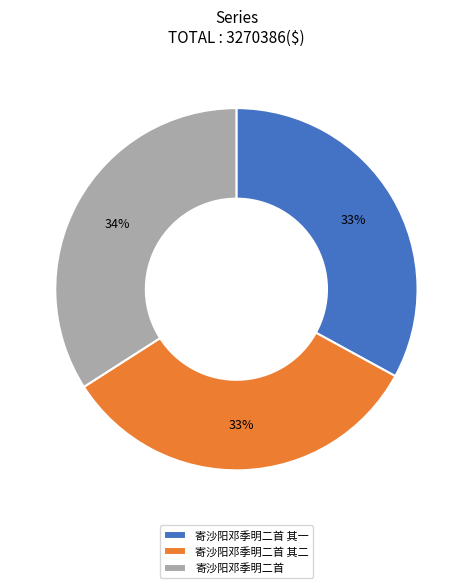

Count the number of slices in the pie.

3